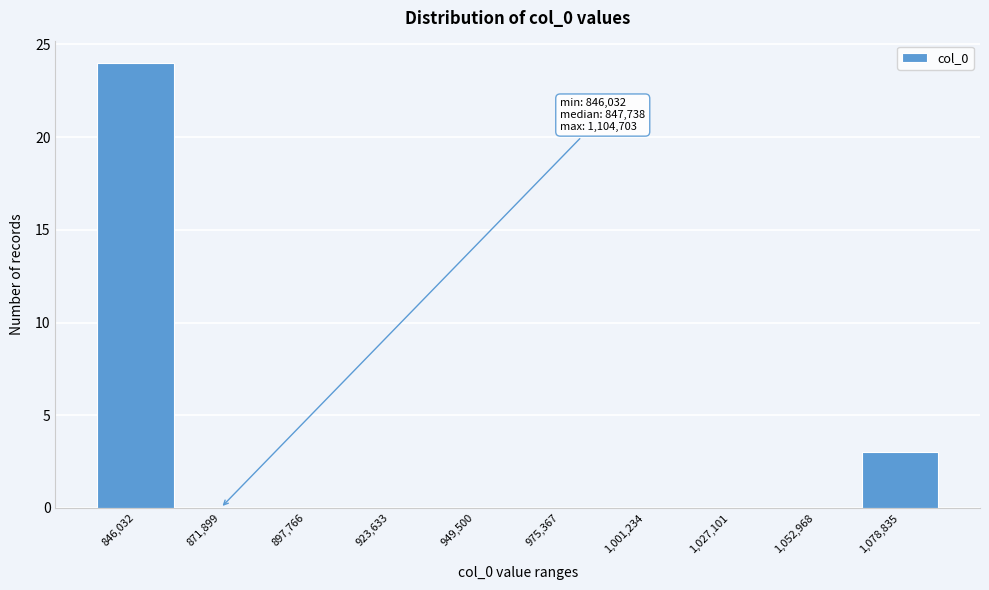

Reading right to left, what are all the values shown in this chart?

1,078,835=3	1,052,968=0	1,027,101=0	1,001,234=0	975,367=0	949,500=0	923,633=0	897,766=0	871,899=0	846,032=24